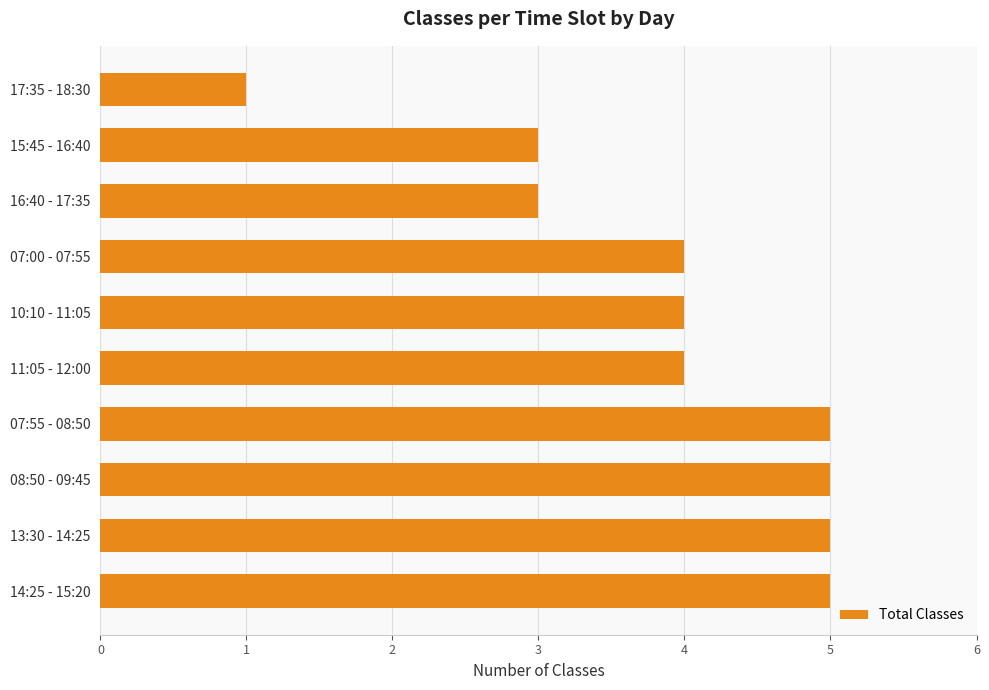

The value at 10:10 - 11:05 is 4. True or false?

True